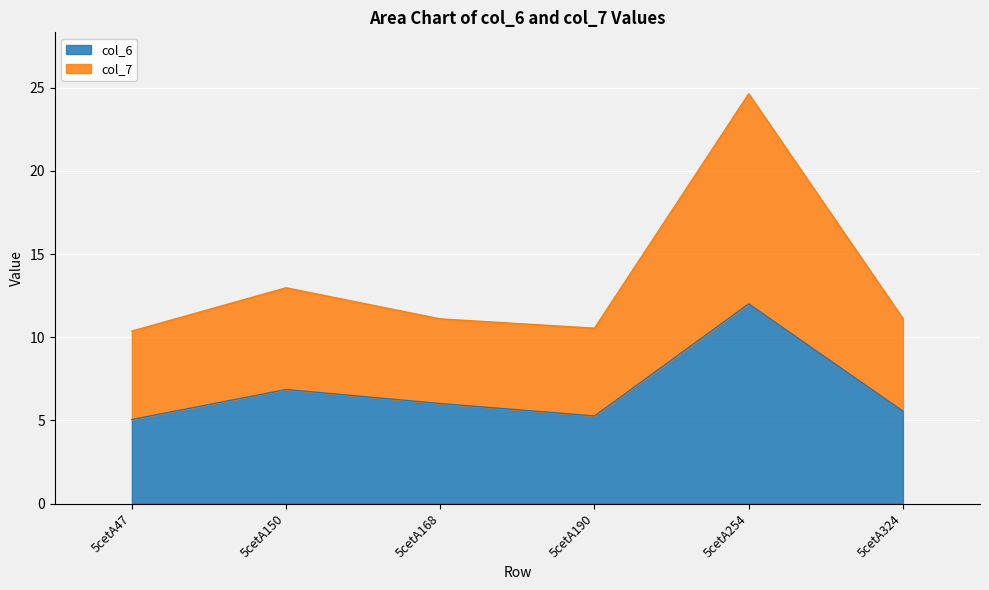

What is the minimum value shown in the chart?

5.1